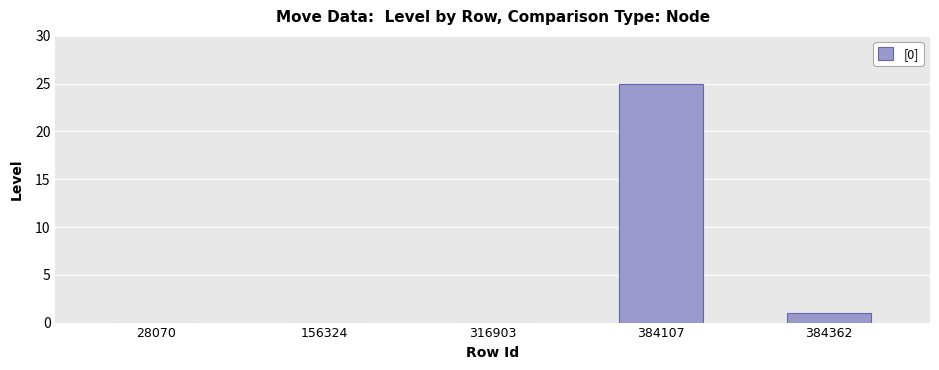

Between 384107 and 28070, which is larger?

384107